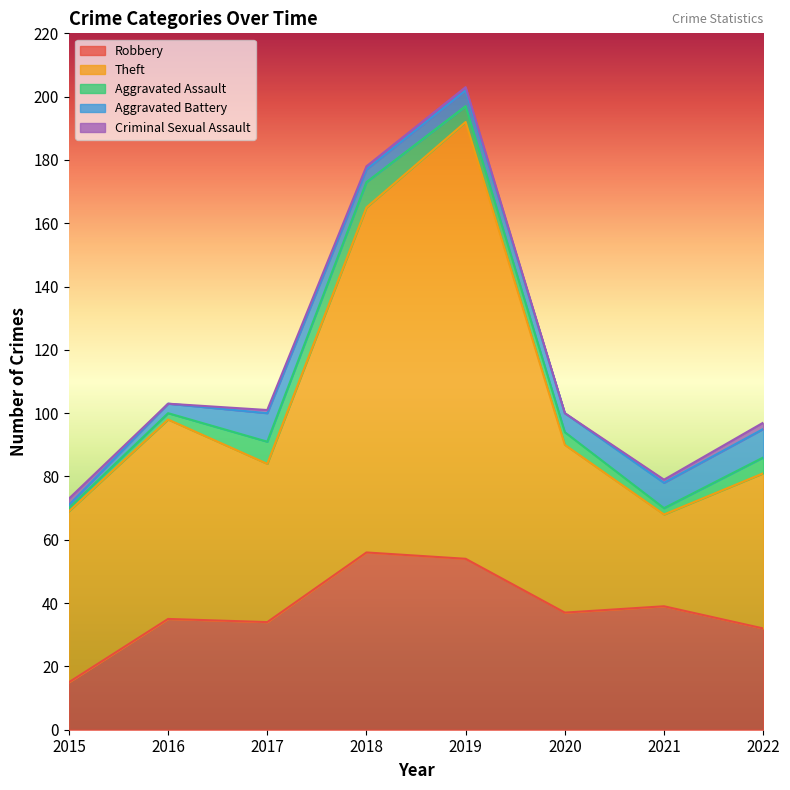

At 2020, list the series in order from largest to smallest.

Theft, Robbery, Aggravated Battery, Aggravated Assault, Criminal Sexual Assault